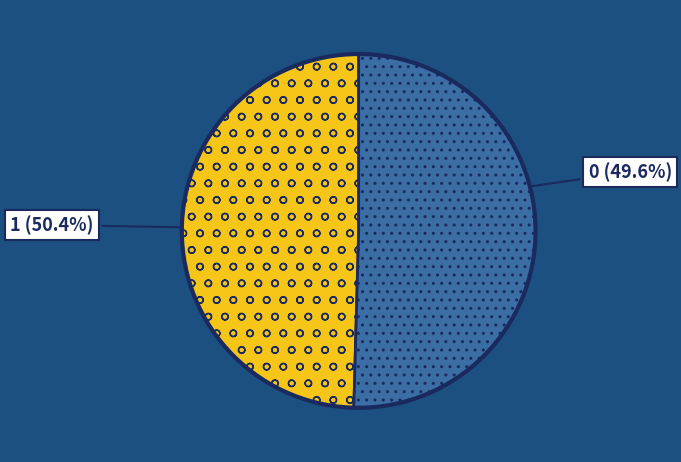

Does any single category account for the majority?

Yes